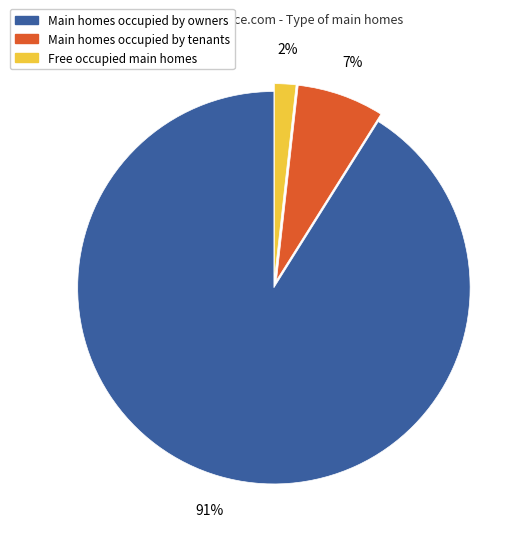

To the nearest percent, what is the difference between the largest and smallest slice percentages?

89%